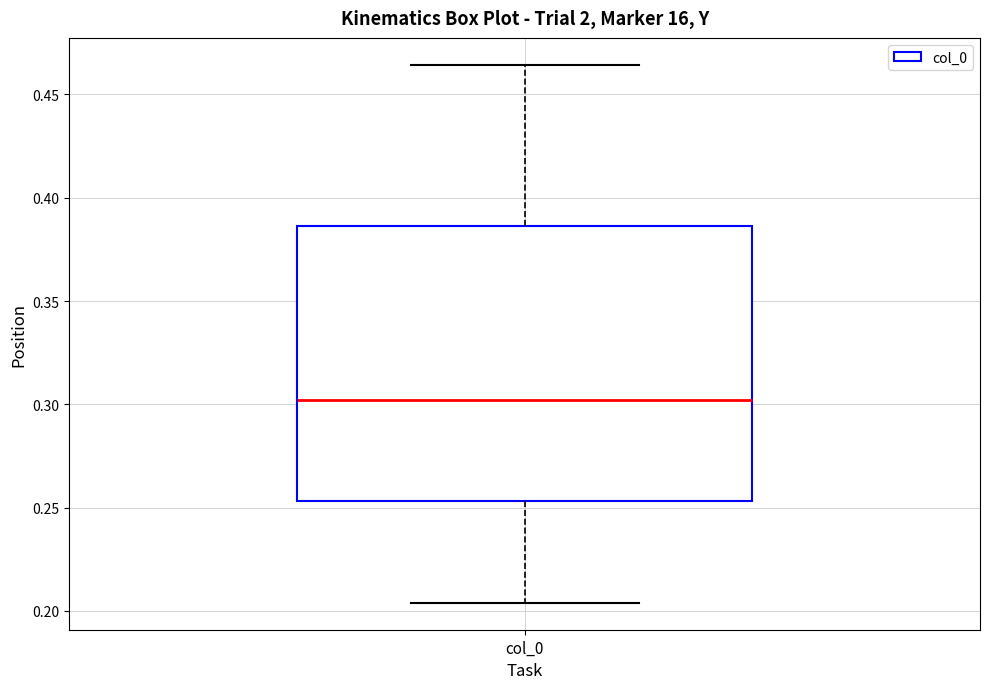

Transcribe this box plot: give where the median line is, the range the box spans, and where the two whiskers end, as read against the y-axis. The values are not printed on the chart, so give them approximately, as read against the axis.

median 0.300, box 0.255 to 0.385, whiskers 0.205 to 0.465